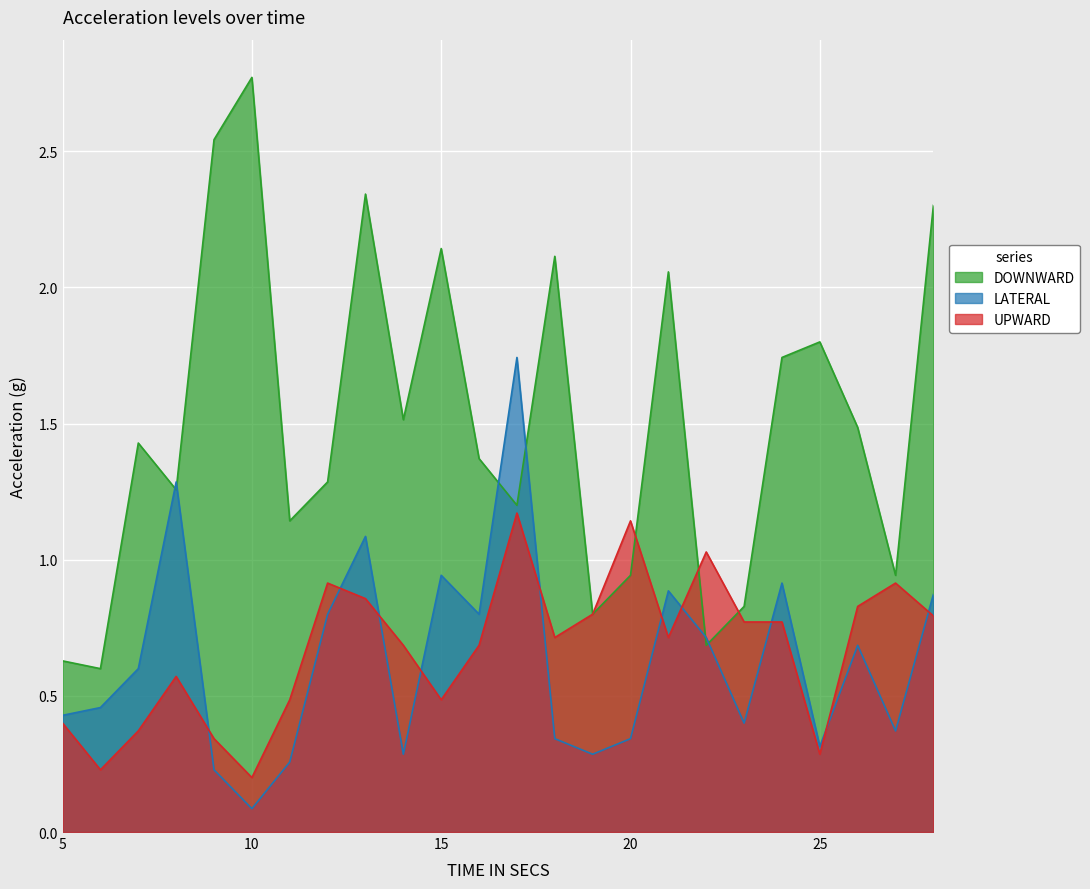

Which series ends up on top after the final intersection of UPWARD and DOWNWARD?

DOWNWARD